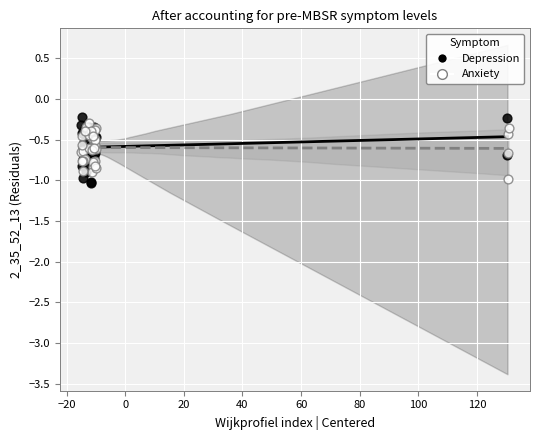

Which series has the widest spread of Y values?

Depression